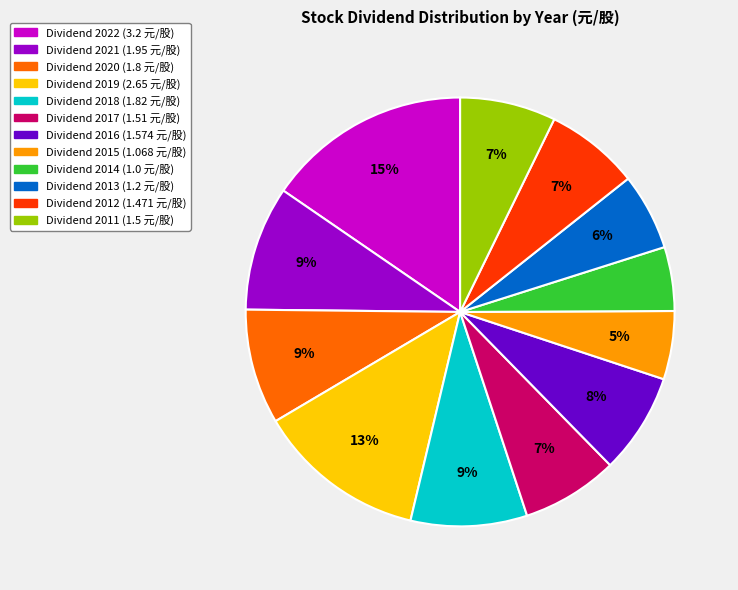

Does any single category account for the majority?

No